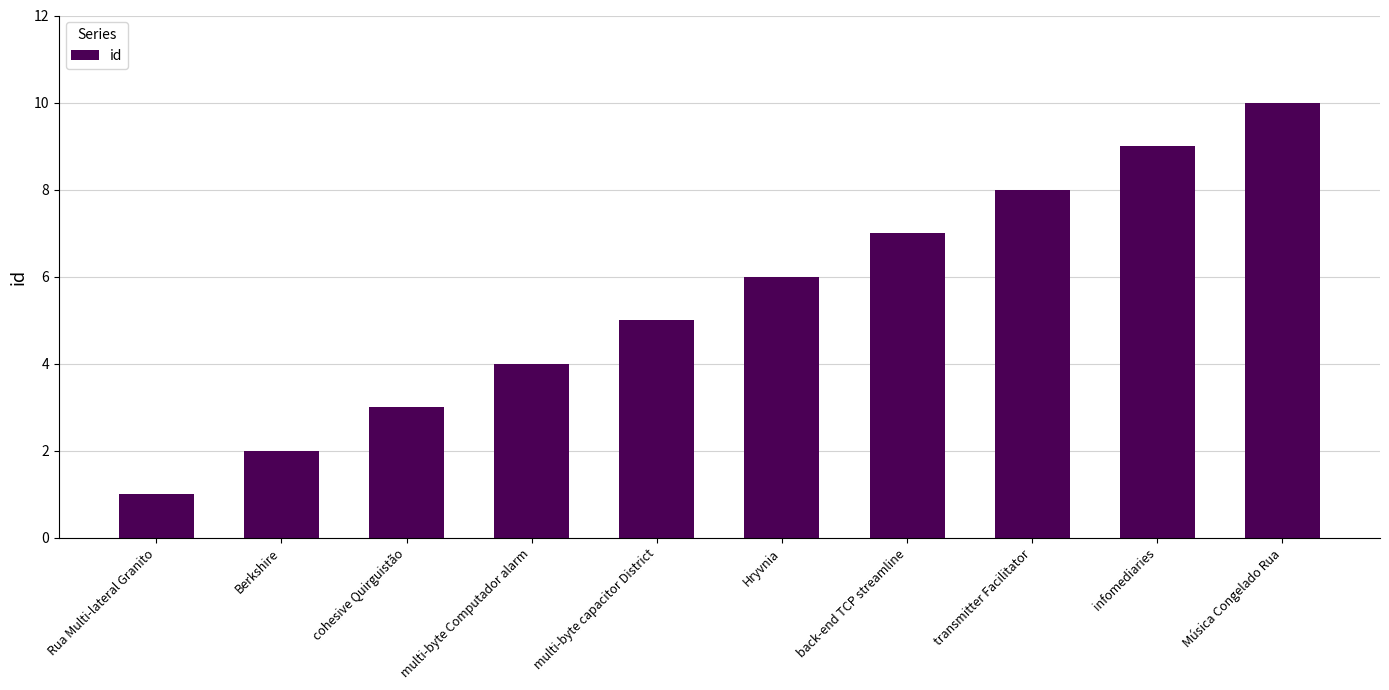

Which has a higher value, transmitter Facilitator or infomediaries?

infomediaries